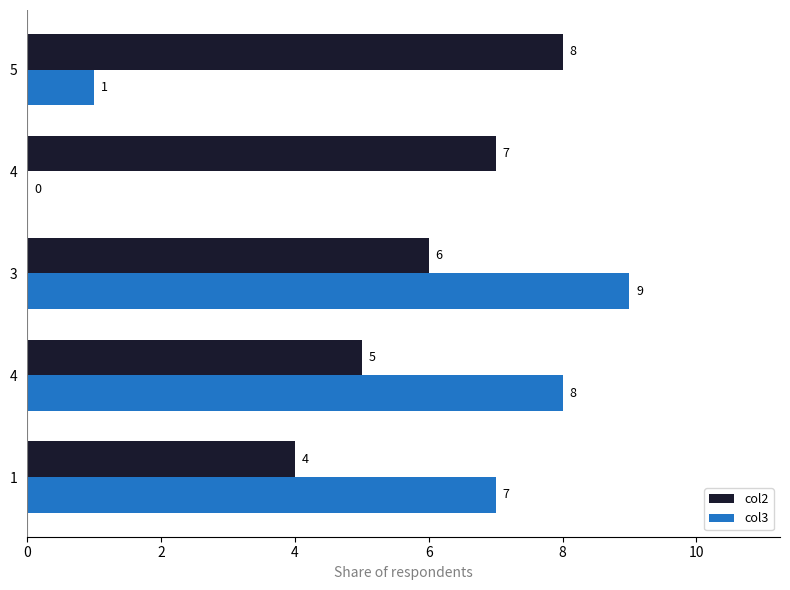

How many values in col3 are above zero?

4